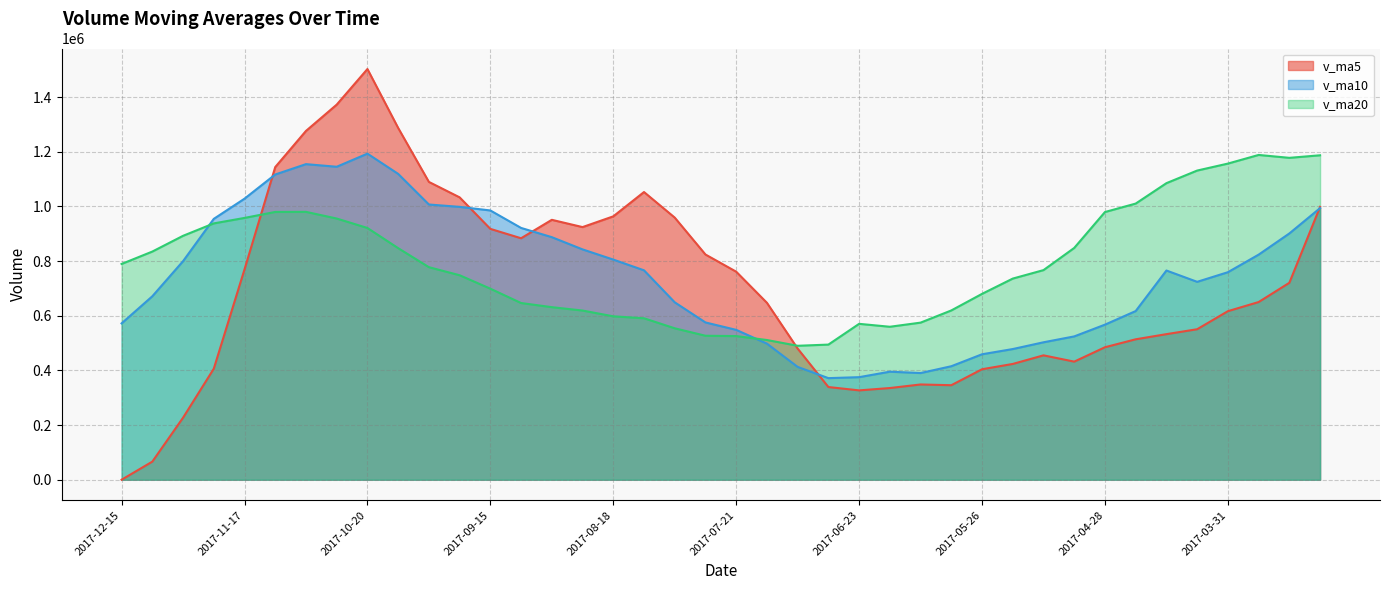

At which category is the sum across all series the highest?

2017-10-20